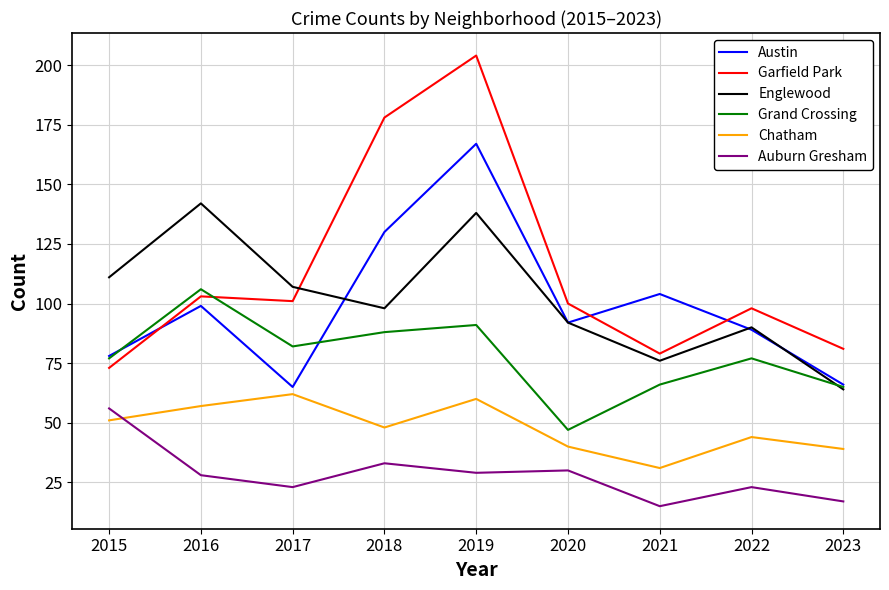

True or false: Auburn Gresham and Austin cross at least once.

False